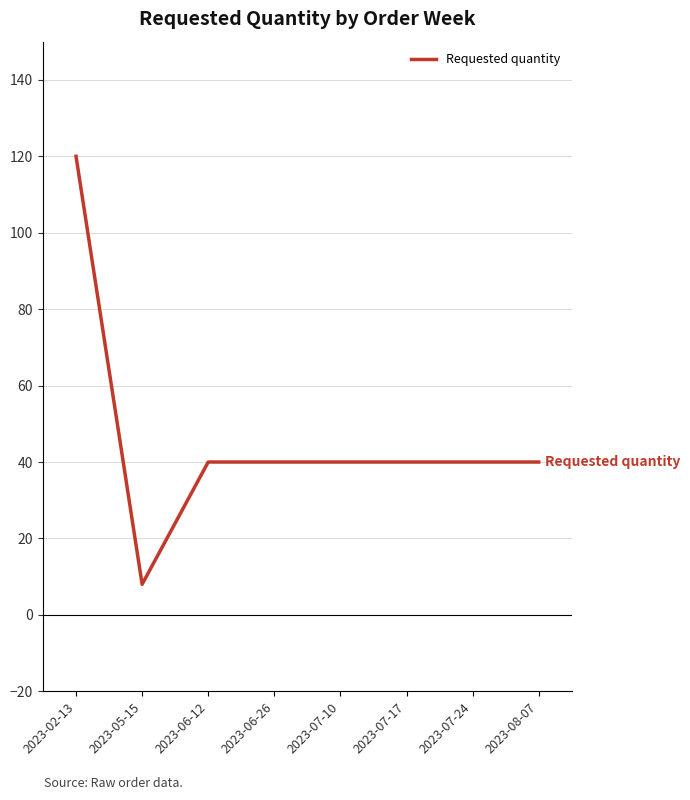

What is the average value?

46